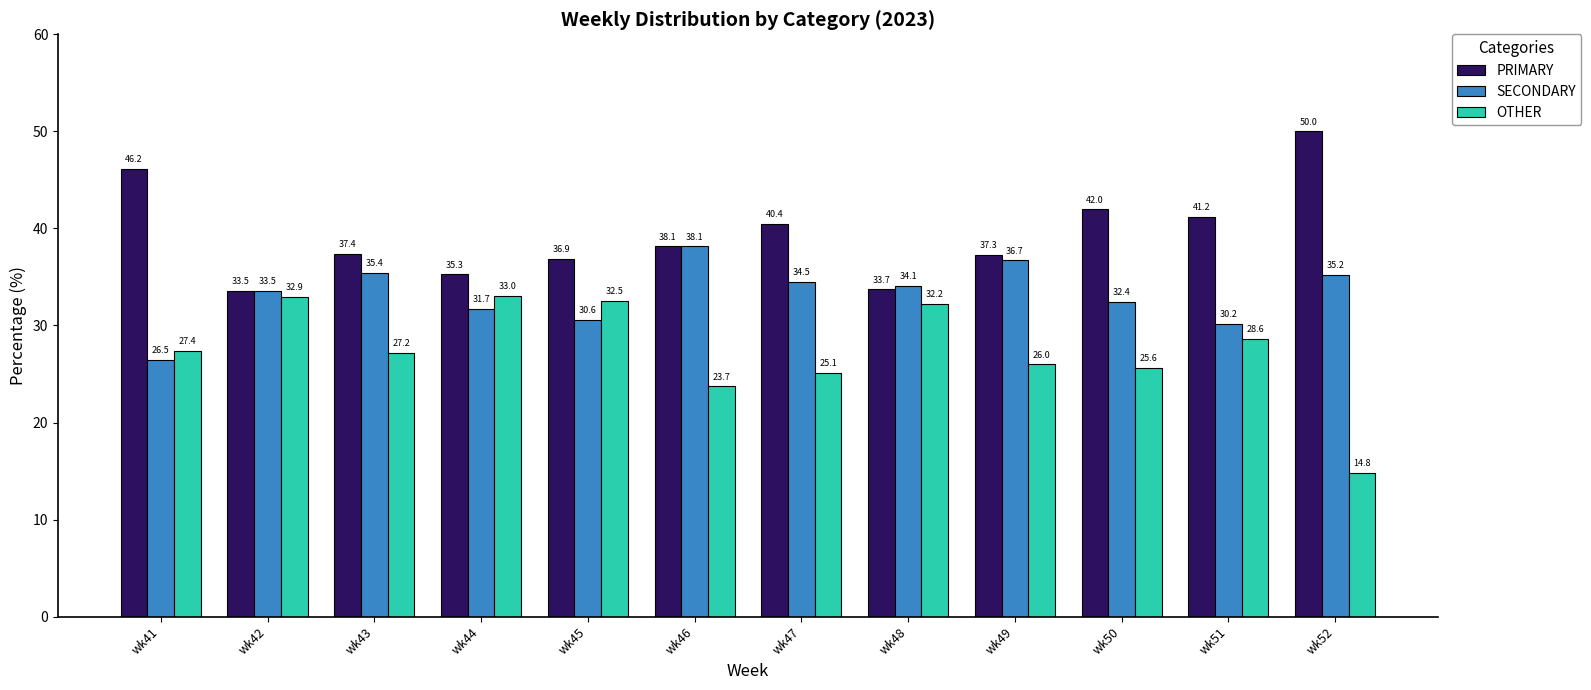

Are the bars grouped side by side (vs. stacked)?

Yes